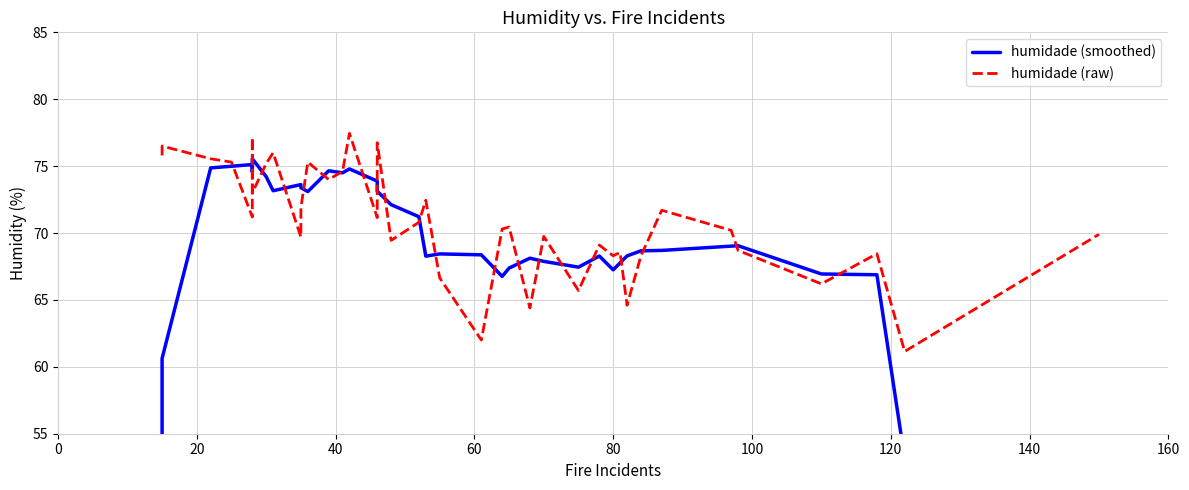

Does the chart display data point markers on the line(s)?

No